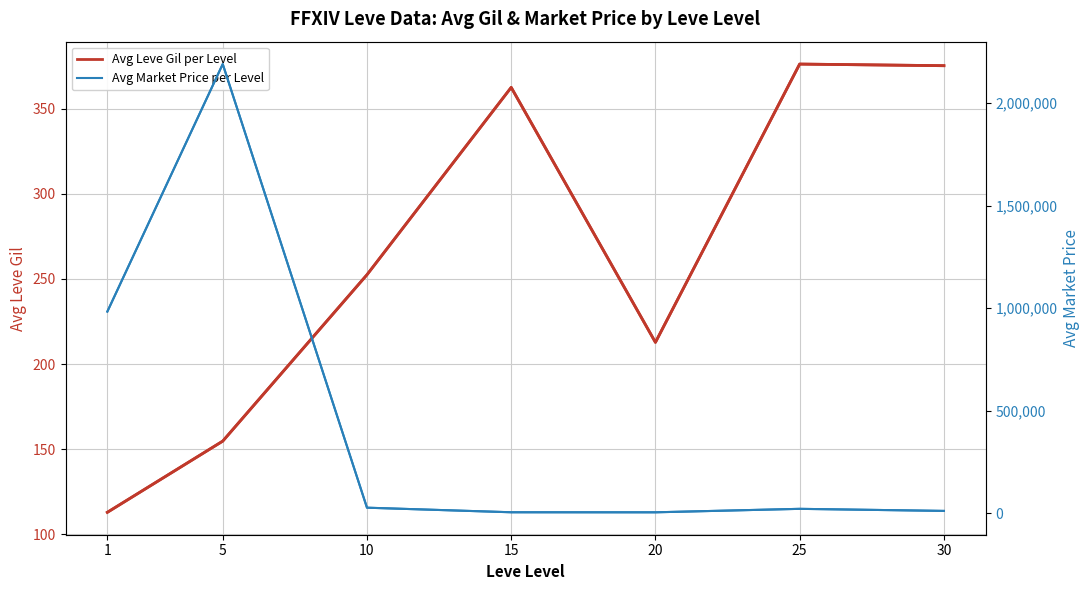

Reading right to left, what are all the values shown in this chart?

Avg Leve Gil per Level: 30=375.2	25=376.2	20=212.8	15=362.5	10=252.5	5=154.8	1=113.0
Avg Market Price per Level: 30=10218.7	25=20327.2	20=3381.3	15=3594.9	10=25933.7	5=2190271.0	1=982767.1